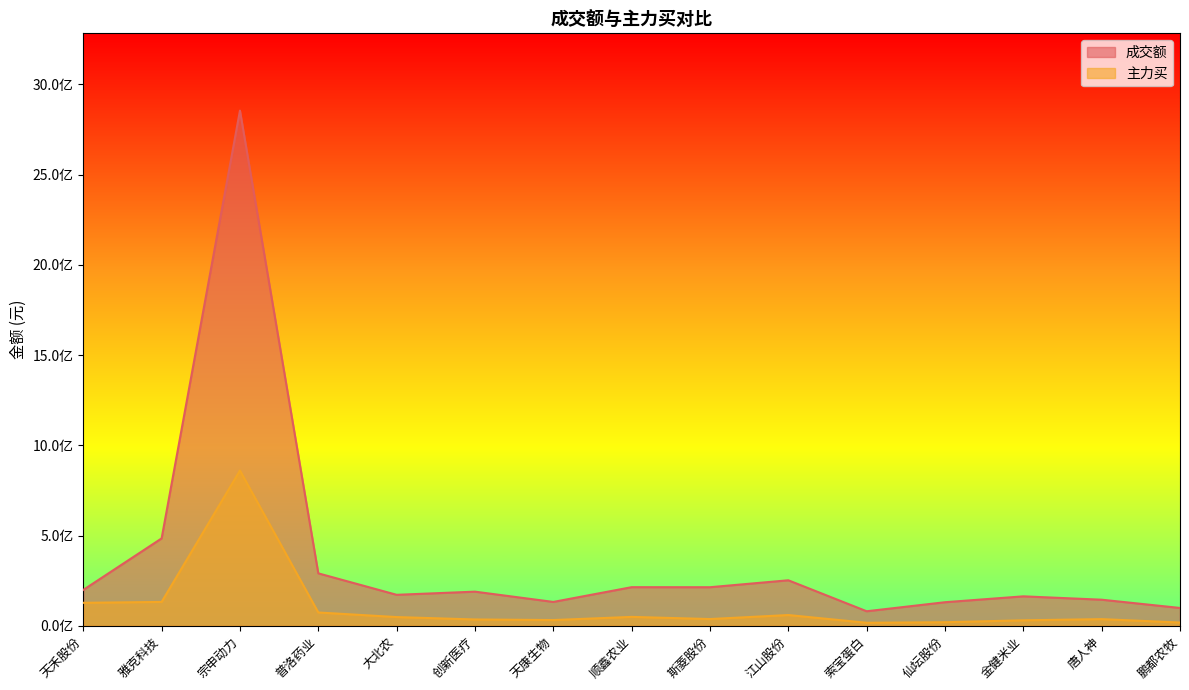

What value does the 主力买 series have at 索宝蛋白?

16344189